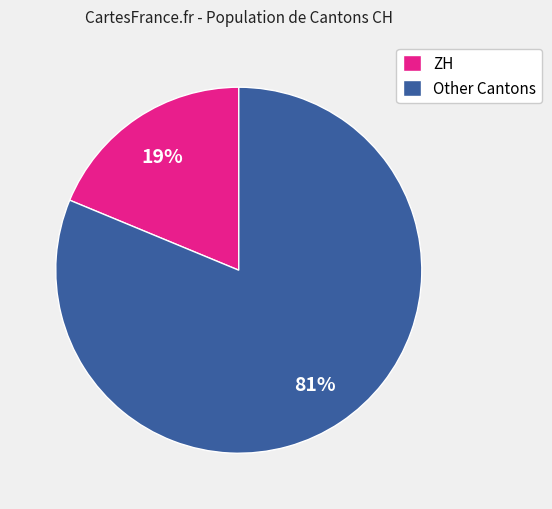

Approximately how many times larger is the value at Other Cantons compared to ZH?

4.3